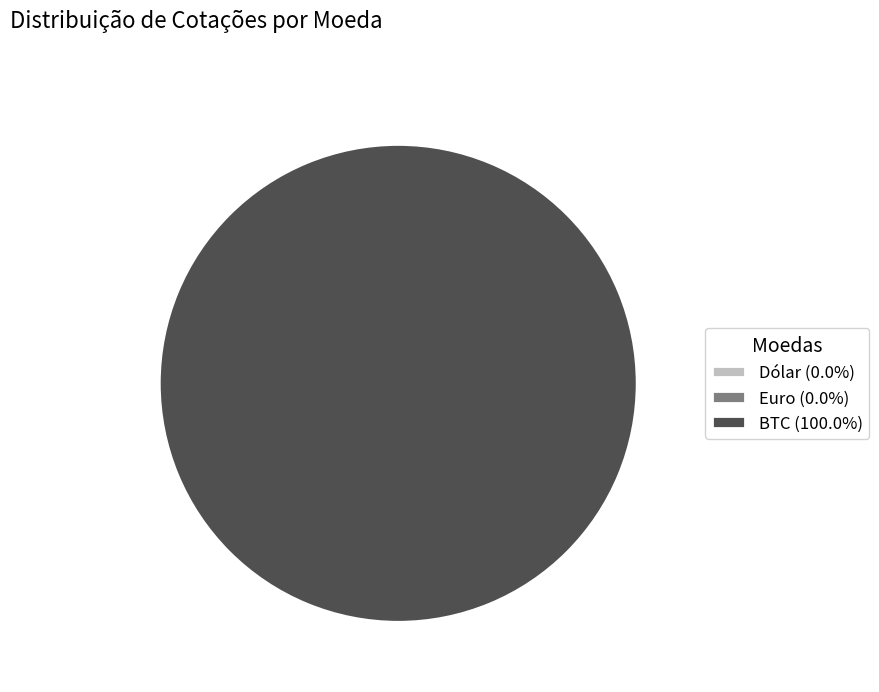

What is the smallest slice in the pie chart?

Dólar